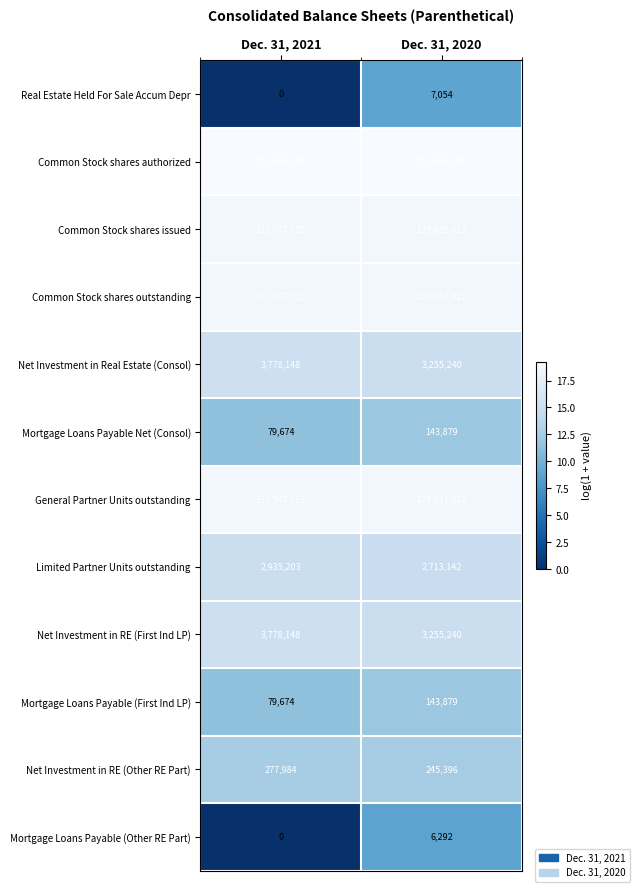

What is the total value across all series at Dec. 31, 2021?

631172006